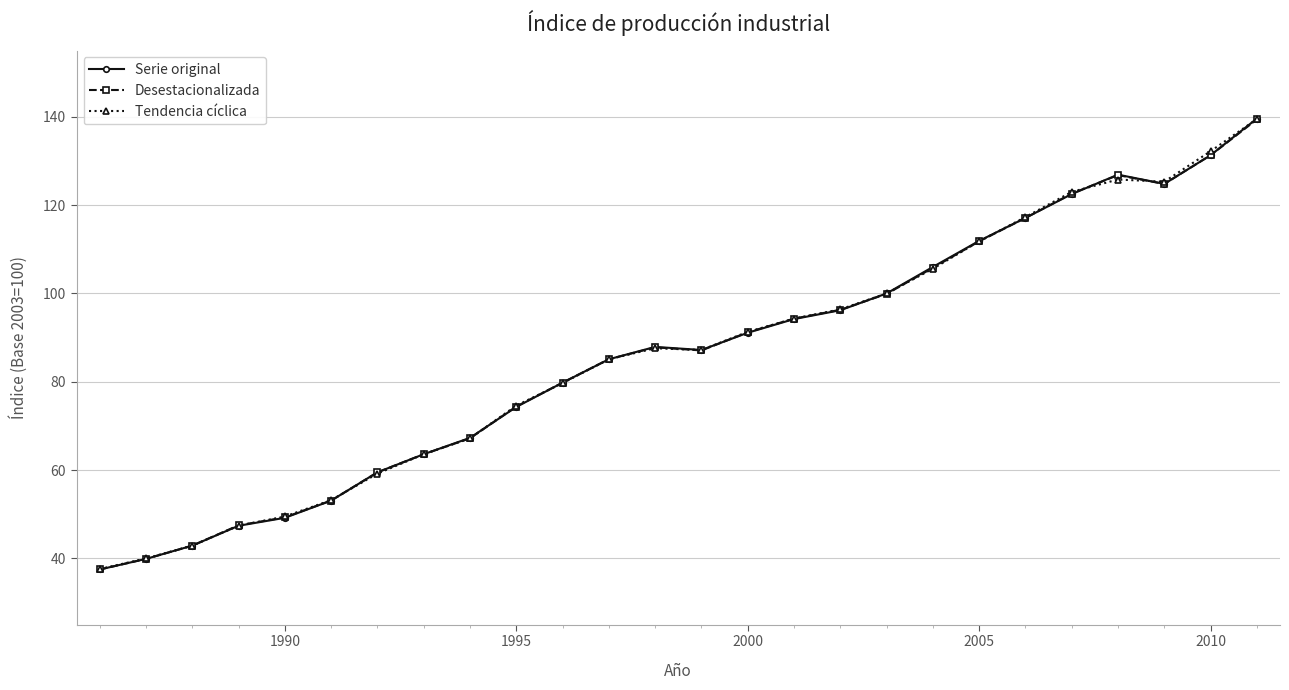

What is the minimum value shown in the chart?

37.5